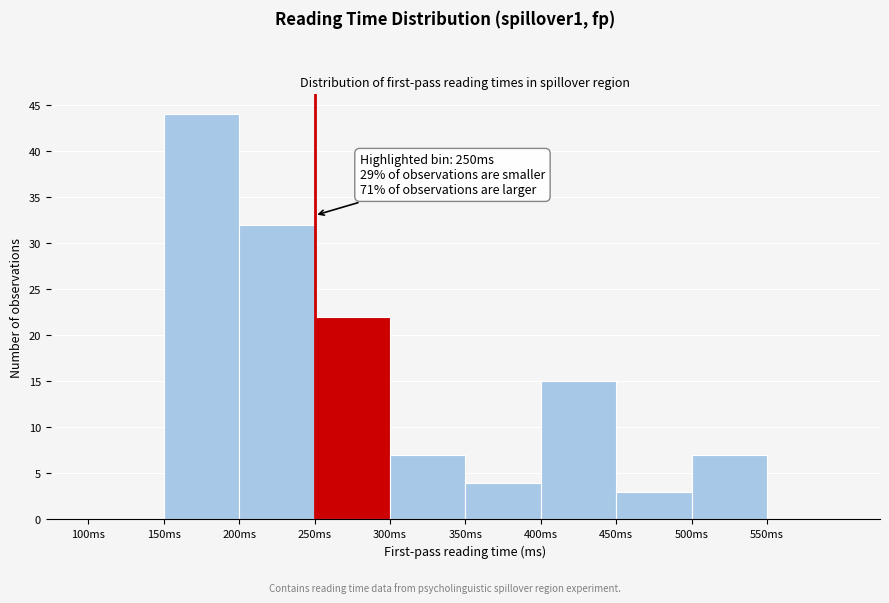

Over which range of the x-axis is the bar tallest?

150 to 200